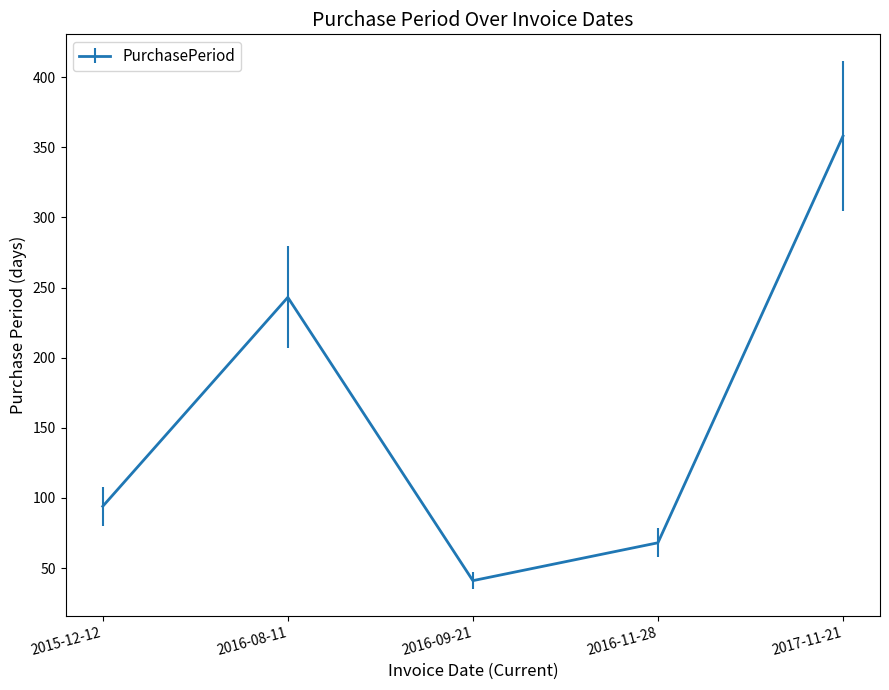

What is the change in value from 2016-08-11 to 2017-11-21?

+115